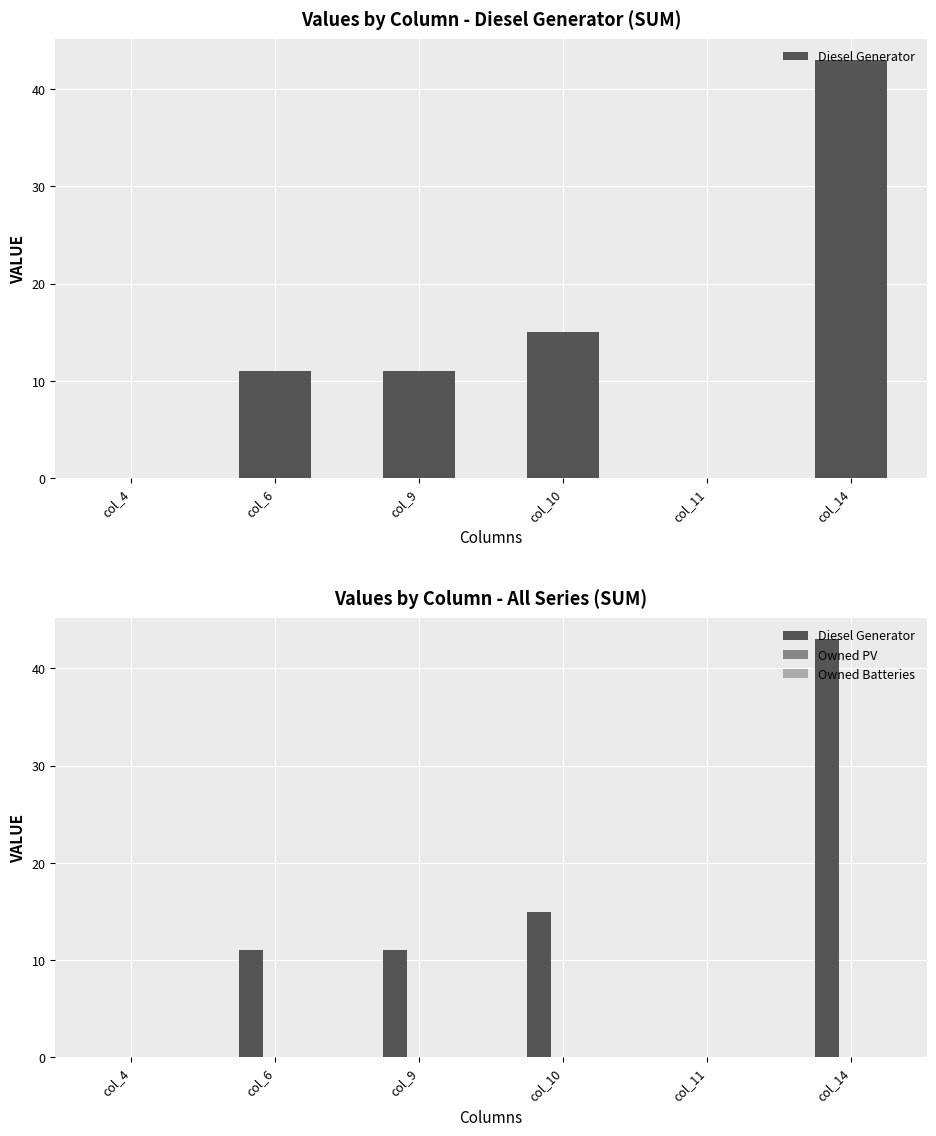

List the labels in order of Owned PV value, largest first.

col_4, col_6, col_9, col_10, col_11, col_14